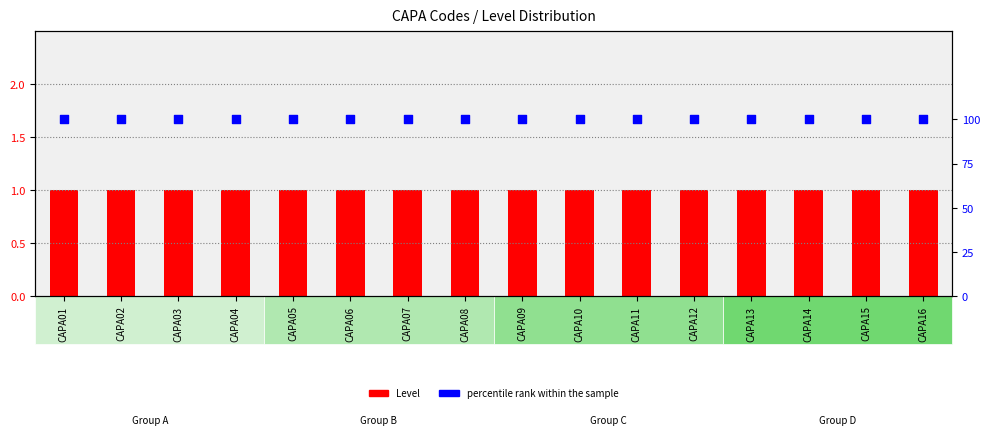

At which category is the sum across all series the highest?

CAPA01